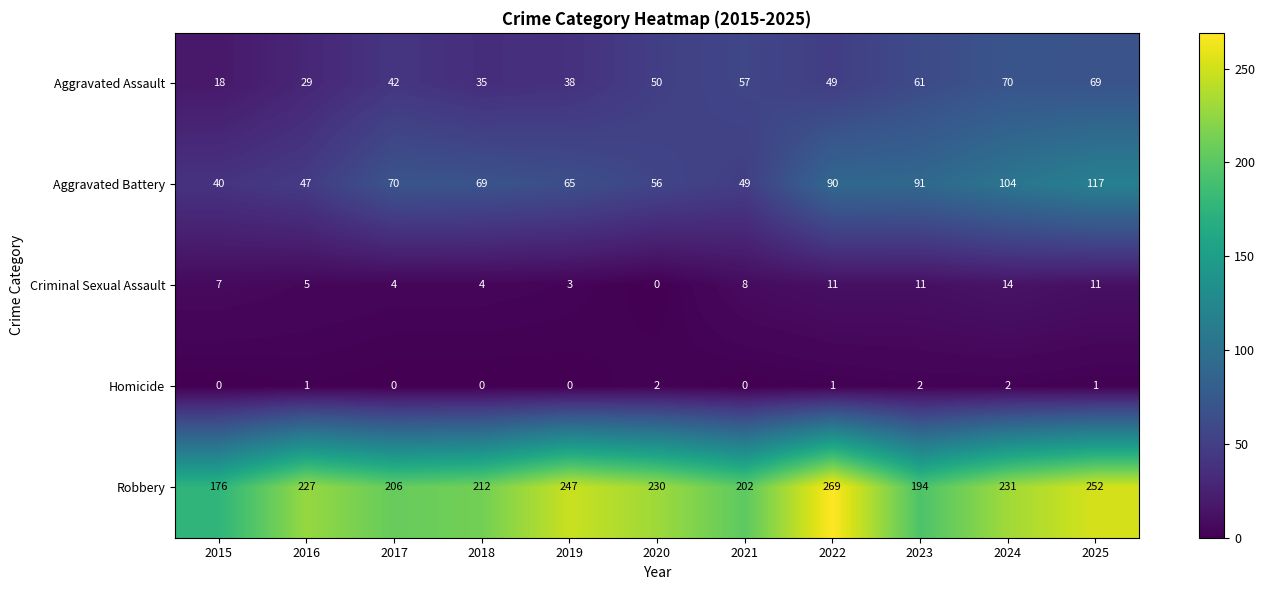

What is the difference between the Criminal Sexual Assault values at 2020 and 2017?

4